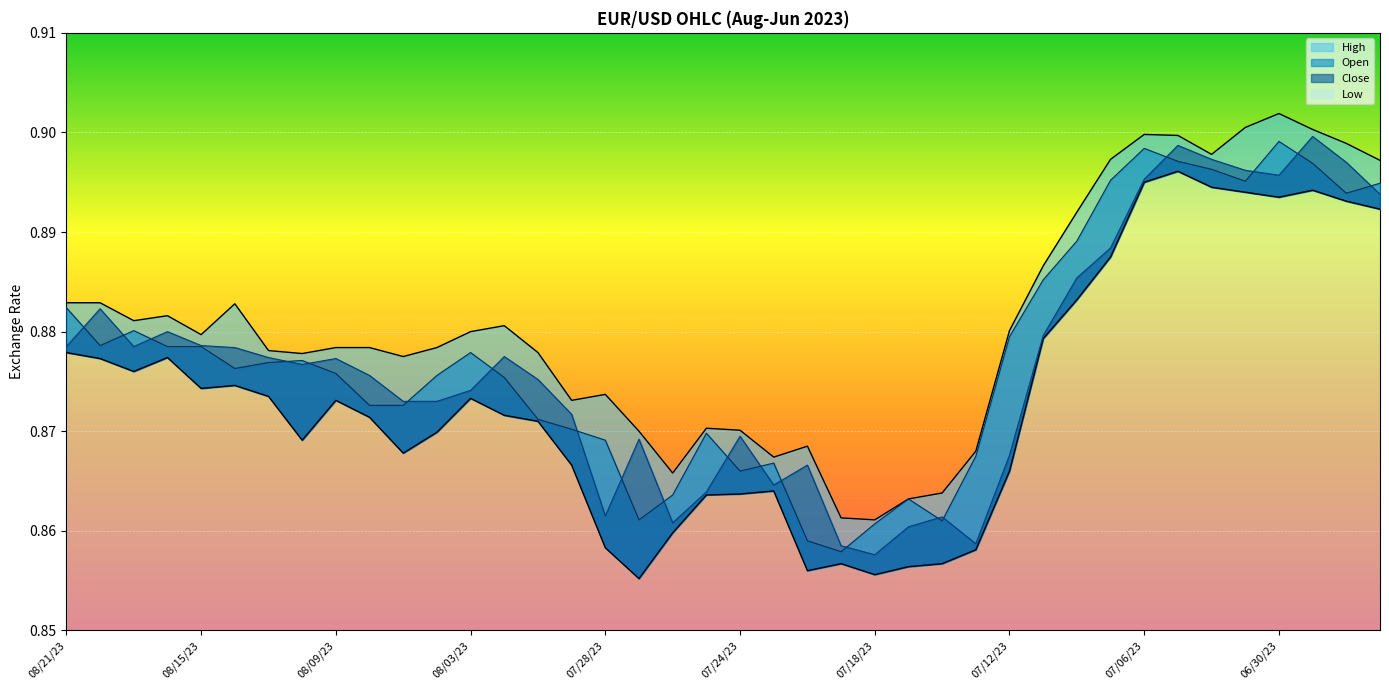

After their last crossing, which series has the higher values: Open or Close?

Open